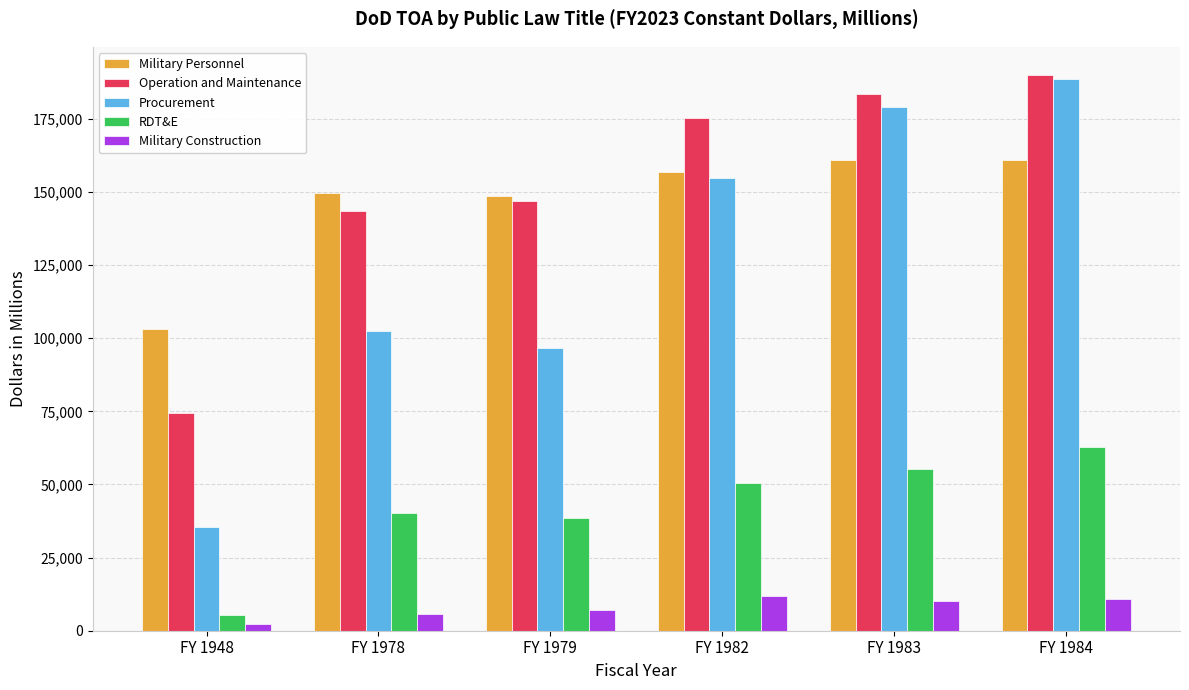

Rank the series at FY 1978 from highest to lowest value.

Military Personnel, Operation and Maintenance, Procurement, RDT&E, Military Construction